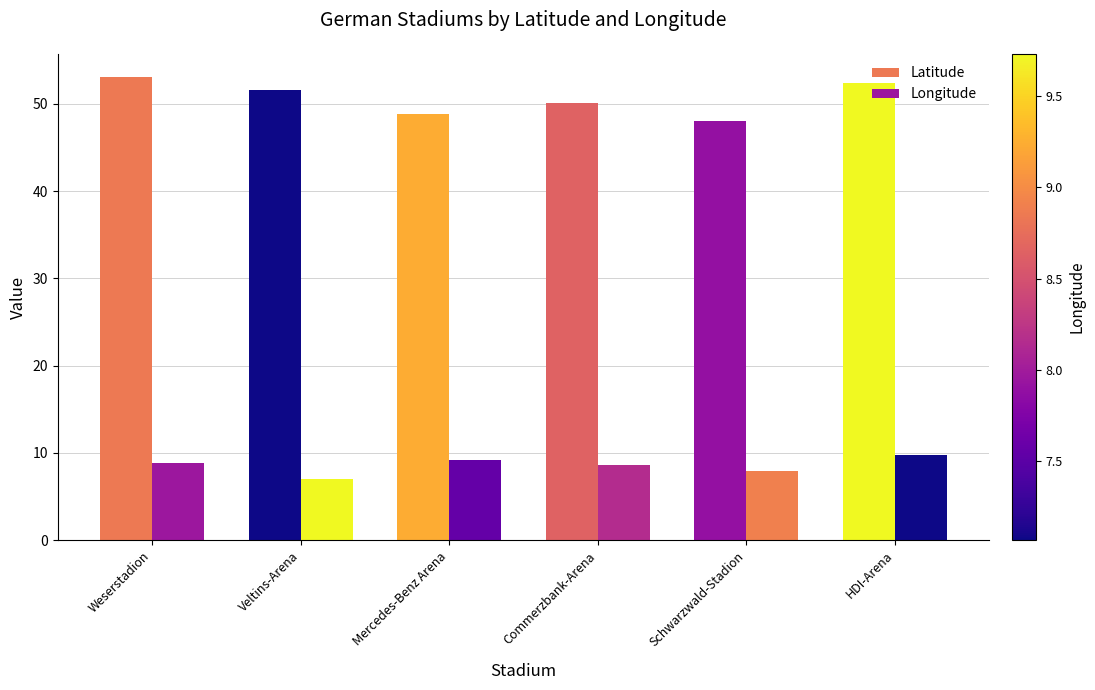

Which series has the largest total across all categories?

Latitude